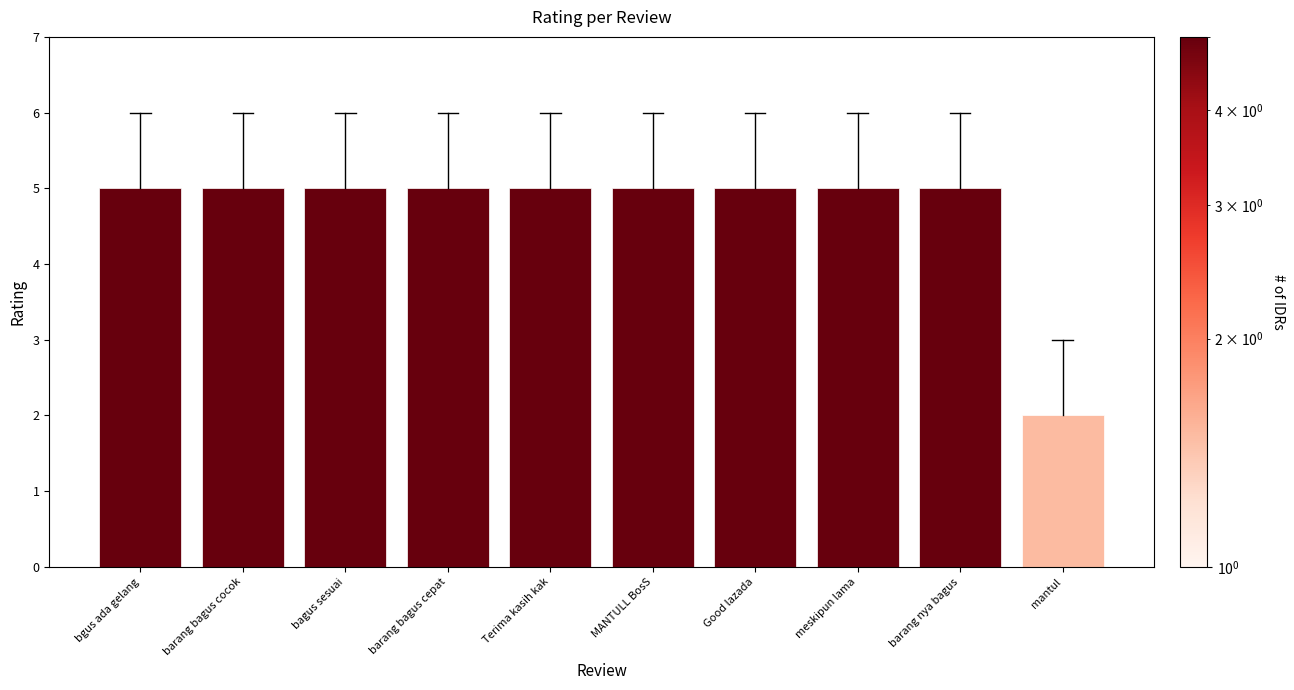

Count the number of data series in this chart.

1